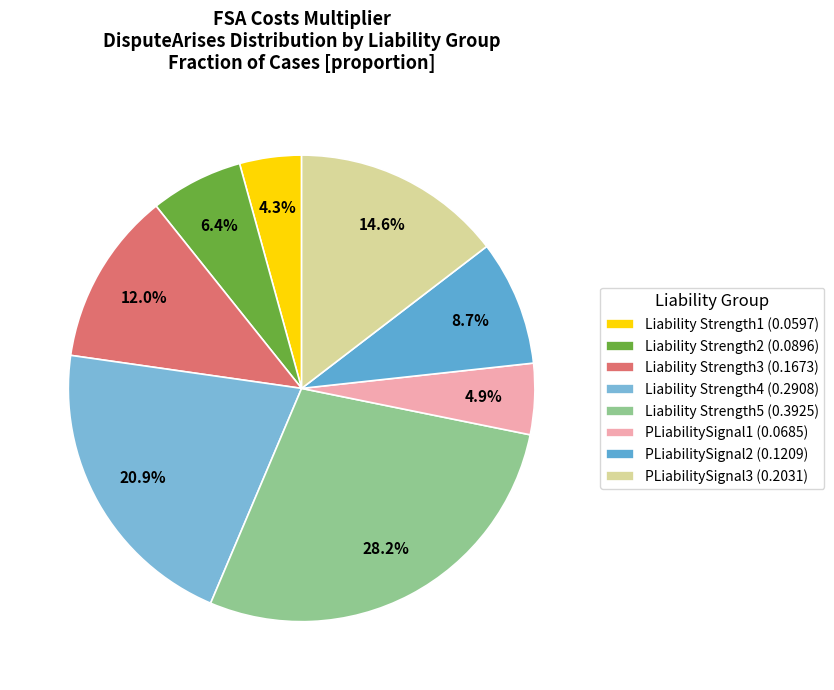

Rank the categories by value from lowest to highest.

Liability Strength1 (0.0597), PLiabilitySignal1 (0.0685), Liability Strength2 (0.0896), PLiabilitySignal2 (0.1209), Liability Strength3 (0.1673), PLiabilitySignal3 (0.2031), Liability Strength4 (0.2908), Liability Strength5 (0.3925)